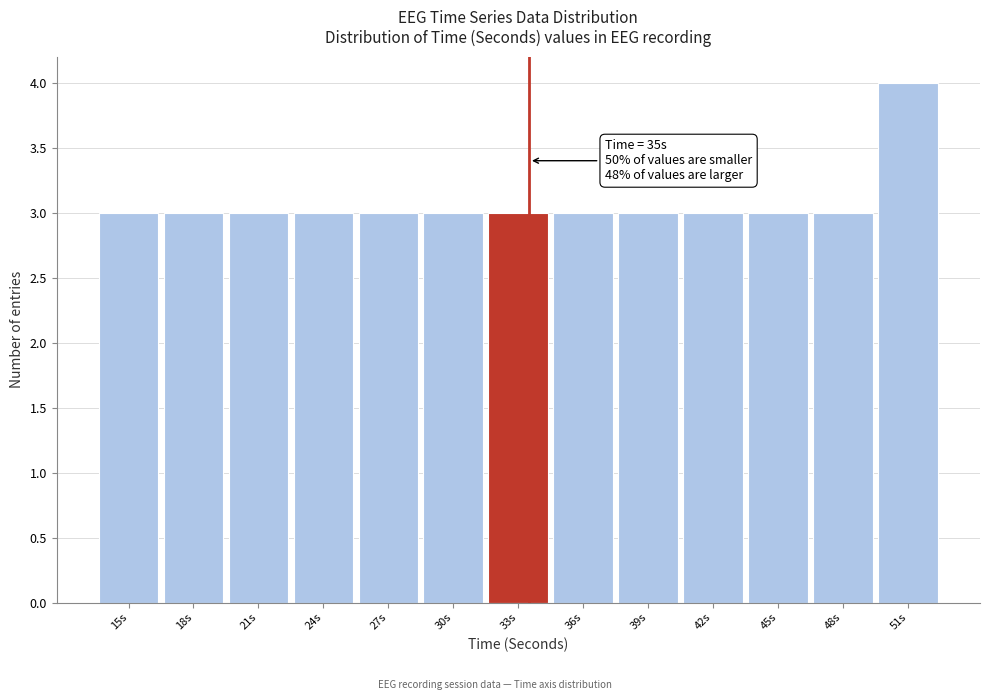

Reading left to right, list all the values displayed in this chart.

3	3	3	3	3	3	3	3	3	3	3	3	4